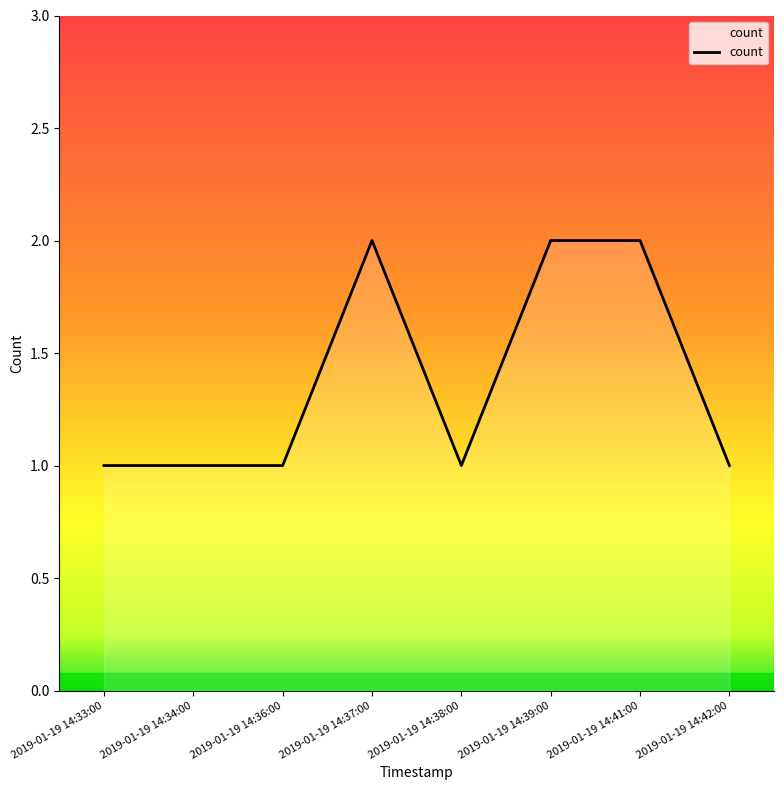

Does the chart display data point markers on the line(s)?

No